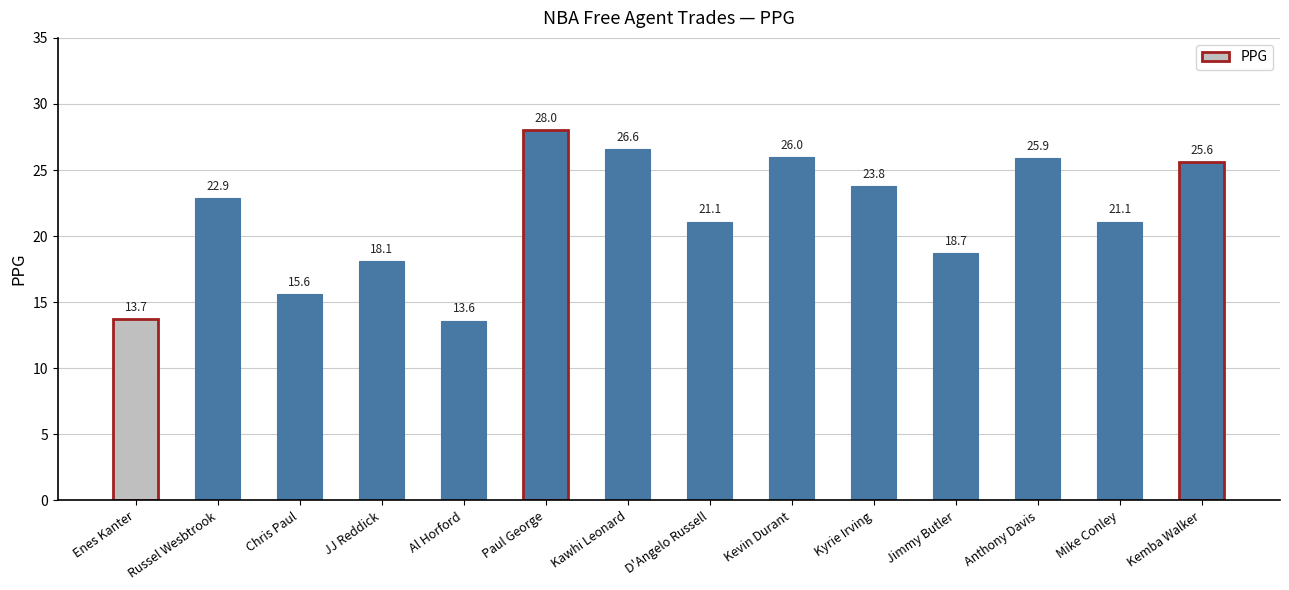

What is the smallest value displayed?

13.6